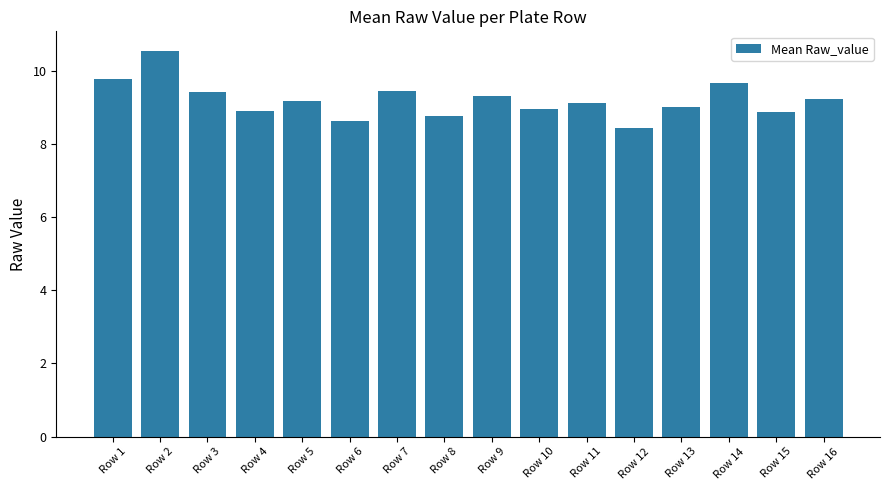

What is the approximate value at Row 12?

8.4